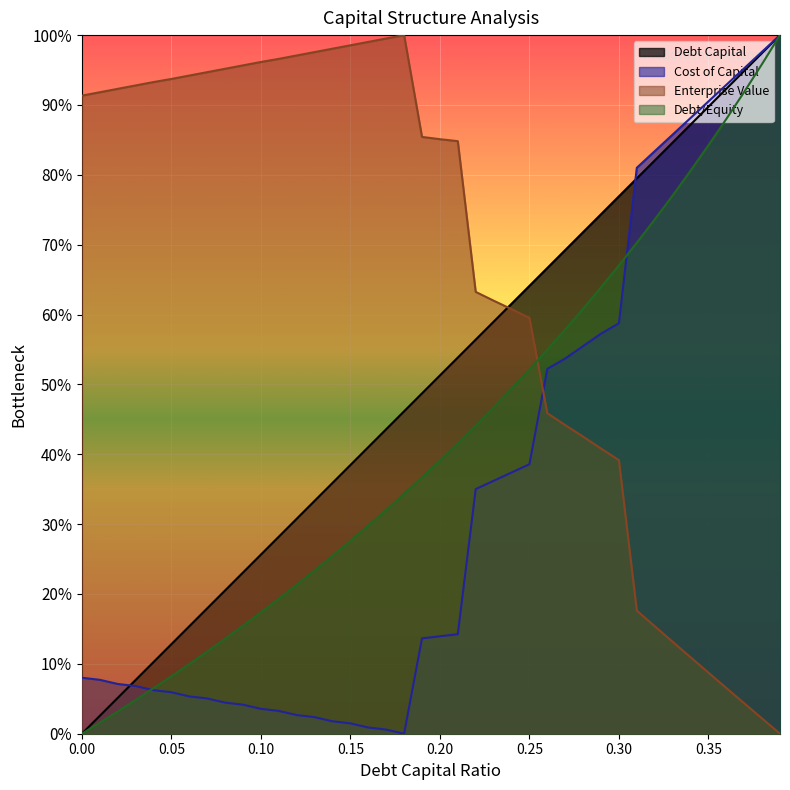

Is it true that debt_capital equals 0.2 at 0.36?

False